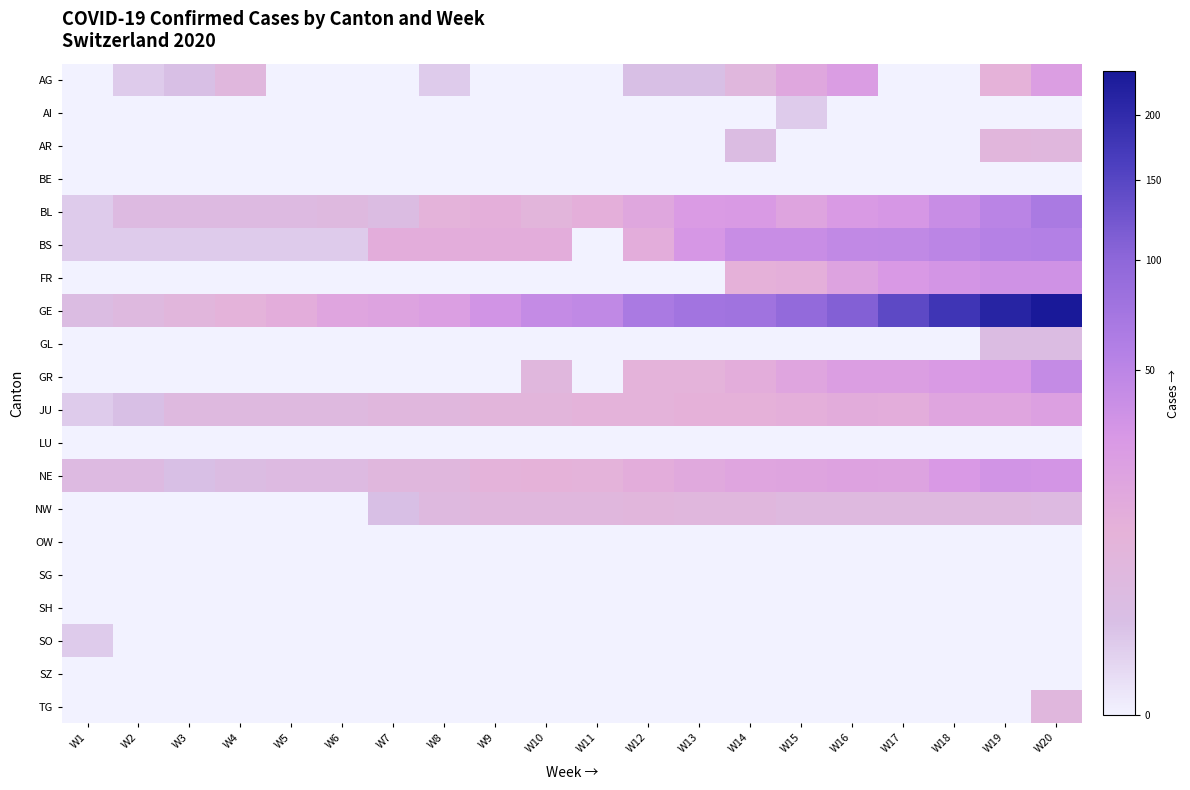

Reading left to right, extract all data points from this chart.

AG: W1=0	W2=1	W3=2	W4=6	W5=0	W6=0	W7=0	W8=1	W9=0	W10=0	W11=0	W12=2	W13=2	W14=6	W15=17	W16=25	W17=0	W18=0	W19=10	W20=24
AI: W1=0	W2=0	W3=0	W4=0	W5=0	W6=0	W7=0	W8=0	W9=0	W10=0	W11=0	W12=0	W13=0	W14=0	W15=1	W16=0	W17=0	W18=0	W19=0	W20=0
AR: W1=0	W2=0	W3=0	W4=0	W5=0	W6=0	W7=0	W8=0	W9=0	W10=0	W11=0	W12=0	W13=0	W14=3	W15=0	W16=0	W17=0	W18=0	W19=7	W20=6
BE: W1=0	W2=0	W3=0	W4=0	W5=0	W6=0	W7=0	W8=0	W9=0	W10=0	W11=0	W12=0	W13=0	W14=0	W15=0	W16=0	W17=0	W18=0	W19=0	W20=0
BL: W1=1	W2=4	W3=4	W4=4	W5=4	W6=5	W7=3	W8=9	W9=12	W10=8	W11=12	W12=17	W13=26	W14=27	W15=19	W16=27	W17=30	W18=40	W19=51	W20=66
BS: W1=1	W2=1	W3=1	W4=1	W5=1	W6=1	W7=13	W8=13	W9=13	W10=13	W11=0	W12=13	W13=30	W14=40	W15=40	W16=45	W17=46	W18=50	W19=56	W20=58
FR: W1=0	W2=0	W3=0	W4=0	W5=0	W6=0	W7=0	W8=0	W9=0	W10=0	W11=0	W12=0	W13=0	W14=11	W15=12	W16=20	W17=28	W18=32	W19=35	W20=35
GE: W1=3	W2=5	W3=7	W4=9	W5=13	W6=18	W7=20	W8=23	W9=33	W10=43	W11=46	W12=66	W13=75	W14=78	W15=92	W16=109	W17=145	W18=179	W19=214	W20=238
GL: W1=0	W2=0	W3=0	W4=0	W5=0	W6=0	W7=0	W8=0	W9=0	W10=0	W11=0	W12=0	W13=0	W14=0	W15=0	W16=0	W17=0	W18=0	W19=3	W20=3
GR: W1=0	W2=0	W3=0	W4=0	W5=0	W6=0	W7=0	W8=0	W9=0	W10=6	W11=0	W12=9	W13=9	W14=13	W15=18	W16=24	W17=24	W18=27	W19=29	W20=43
JU: W1=1	W2=2	W3=5	W4=5	W5=5	W6=5	W7=6	W8=6	W9=8	W10=8	W11=9	W12=9	W13=11	W14=11	W15=12	W16=14	W17=13	W18=18	W19=18	W20=22
LU: W1=0	W2=0	W3=0	W4=0	W5=0	W6=0	W7=0	W8=0	W9=0	W10=0	W11=0	W12=0	W13=0	W14=0	W15=0	W16=0	W17=0	W18=0	W19=0	W20=0
NE: W1=4	W2=4	W3=2	W4=3	W5=4	W6=4	W7=6	W8=6	W9=9	W10=10	W11=9	W12=13	W13=16	W14=18	W15=19	W16=21	W17=20	W18=28	W19=33	W20=32
NW: W1=0	W2=0	W3=0	W4=0	W5=0	W6=0	W7=2	W8=5	W9=6	W10=6	W11=6	W12=7	W13=6	W14=6	W15=5	W16=5	W17=5	W18=5	W19=5	W20=4
OW: W1=0	W2=0	W3=0	W4=0	W5=0	W6=0	W7=0	W8=0	W9=0	W10=0	W11=0	W12=0	W13=0	W14=0	W15=0	W16=0	W17=0	W18=0	W19=0	W20=0
SG: W1=0	W2=0	W3=0	W4=0	W5=0	W6=0	W7=0	W8=0	W9=0	W10=0	W11=0	W12=0	W13=0	W14=0	W15=0	W16=0	W17=0	W18=0	W19=0	W20=0
SH: W1=0	W2=0	W3=0	W4=0	W5=0	W6=0	W7=0	W8=0	W9=0	W10=0	W11=0	W12=0	W13=0	W14=0	W15=0	W16=0	W17=0	W18=0	W19=0	W20=0
SO: W1=1	W2=0	W3=0	W4=0	W5=0	W6=0	W7=0	W8=0	W9=0	W10=0	W11=0	W12=0	W13=0	W14=0	W15=0	W16=0	W17=0	W18=0	W19=0	W20=0
SZ: W1=0	W2=0	W3=0	W4=0	W5=0	W6=0	W7=0	W8=0	W9=0	W10=0	W11=0	W12=0	W13=0	W14=0	W15=0	W16=0	W17=0	W18=0	W19=0	W20=0
TG: W1=0	W2=0	W3=0	W4=0	W5=0	W6=0	W7=0	W8=0	W9=0	W10=0	W11=0	W12=0	W13=0	W14=0	W15=0	W16=0	W17=0	W18=0	W19=0	W20=6